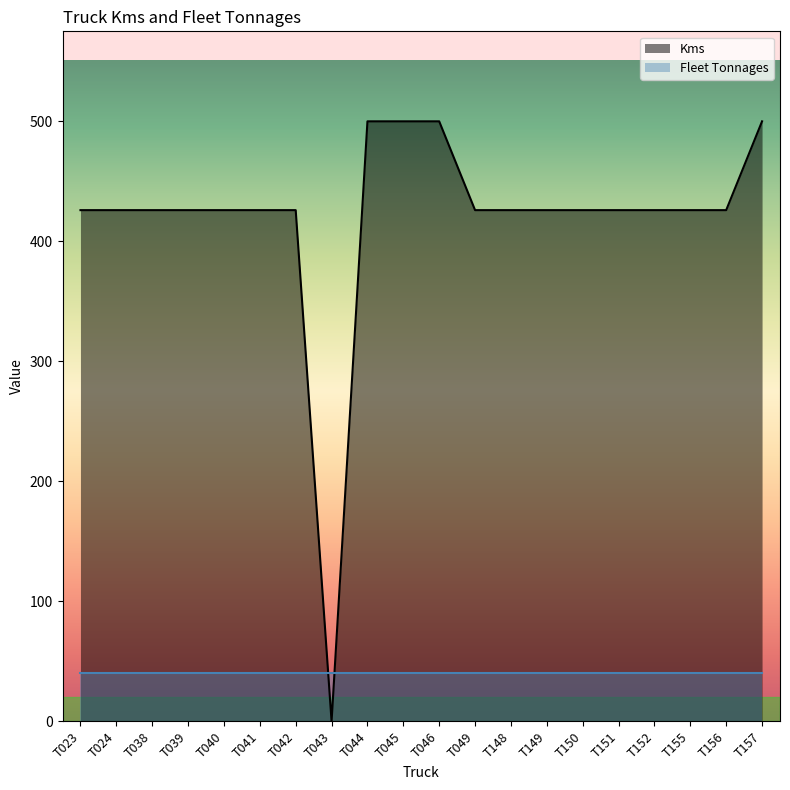

Is it true that the value at T152 is 426?

True